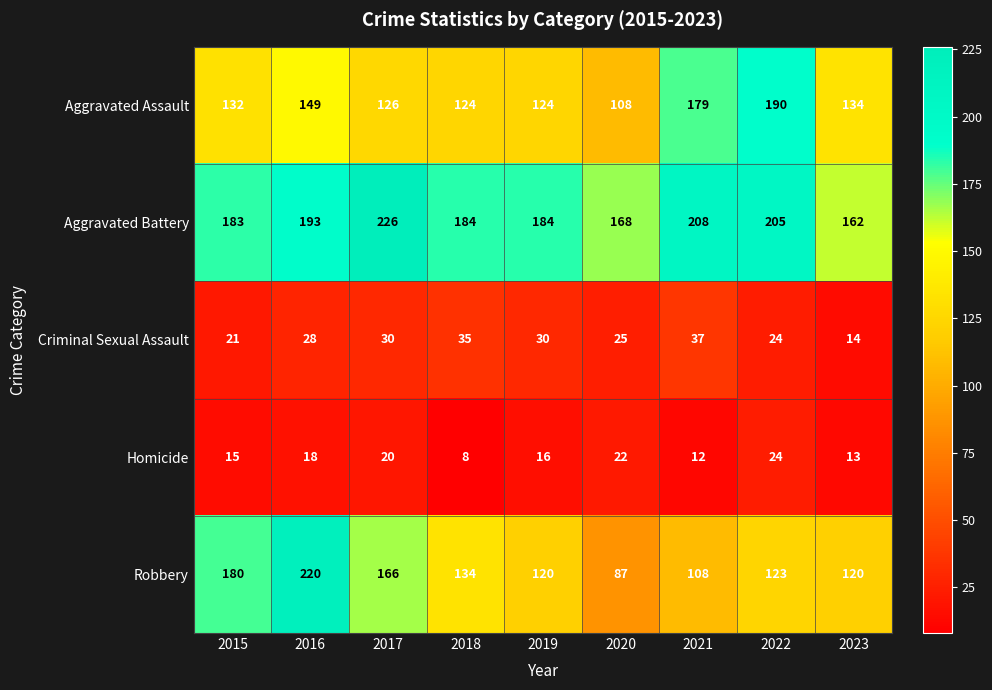

Rank the categories by Homicide value from highest to lowest.

2022, 2020, 2017, 2016, 2019, 2015, 2023, 2021, 2018